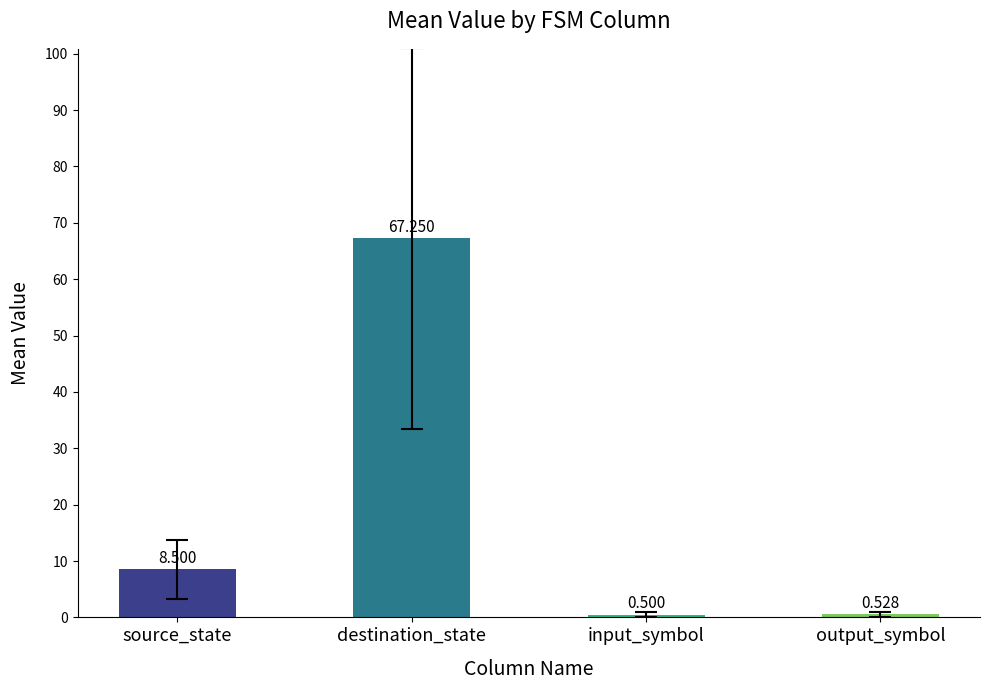

What is the label of the 4th bar from the right?

source_state